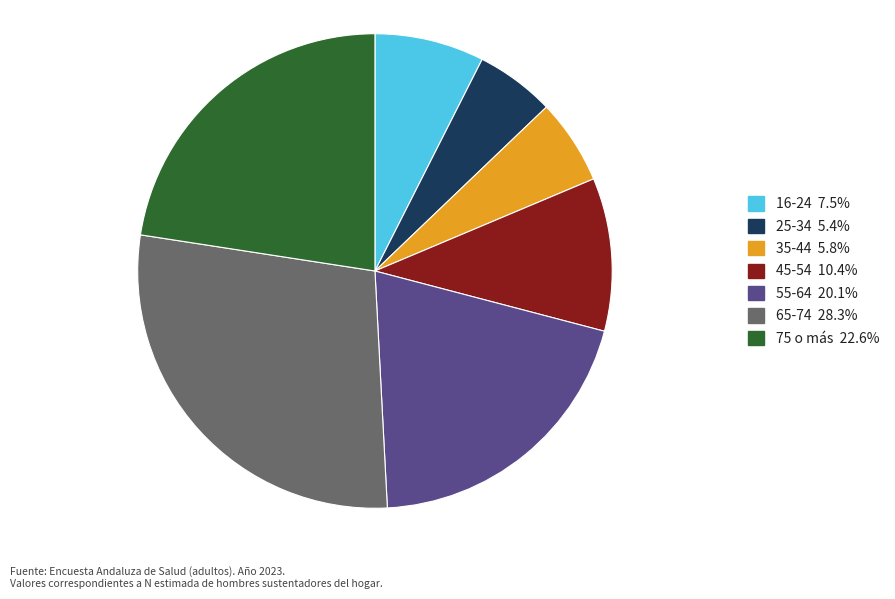

Do 55-64 20.1% and 45-54 10.4% together represent more than half of the pie?

No